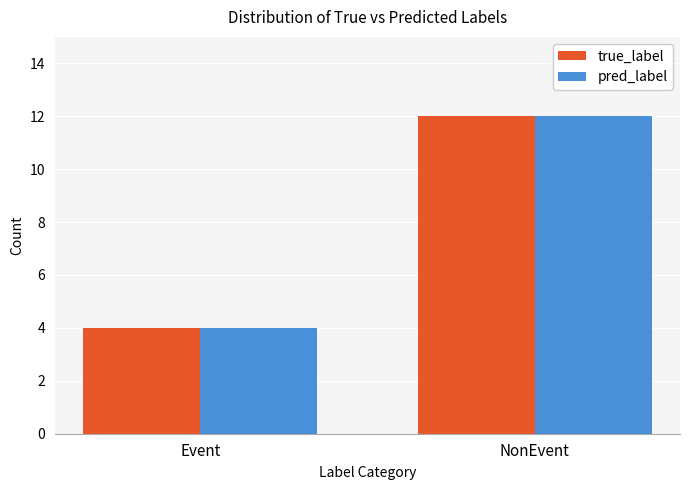

What value does the pred_label series have at NonEvent?

12